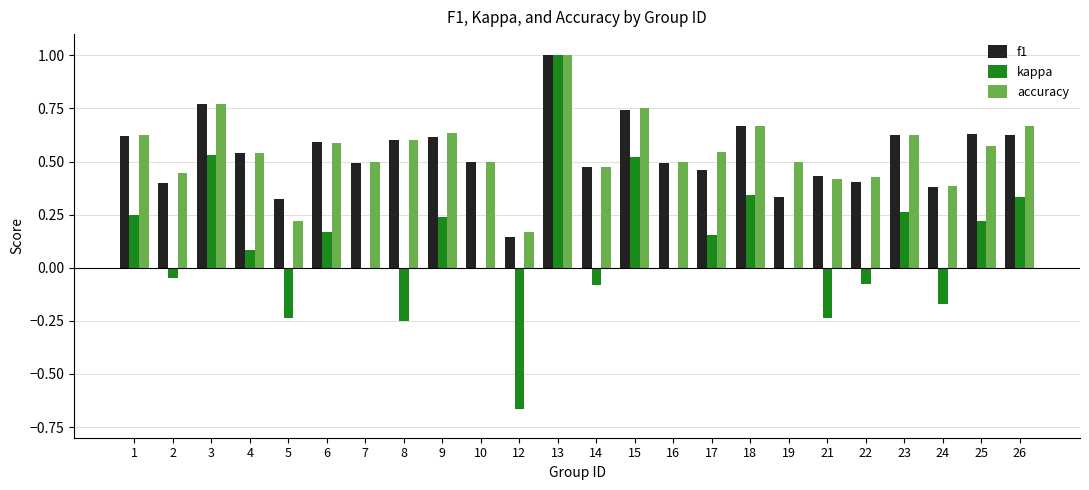

Is it true that kappa equals -0.3 at 21?

False